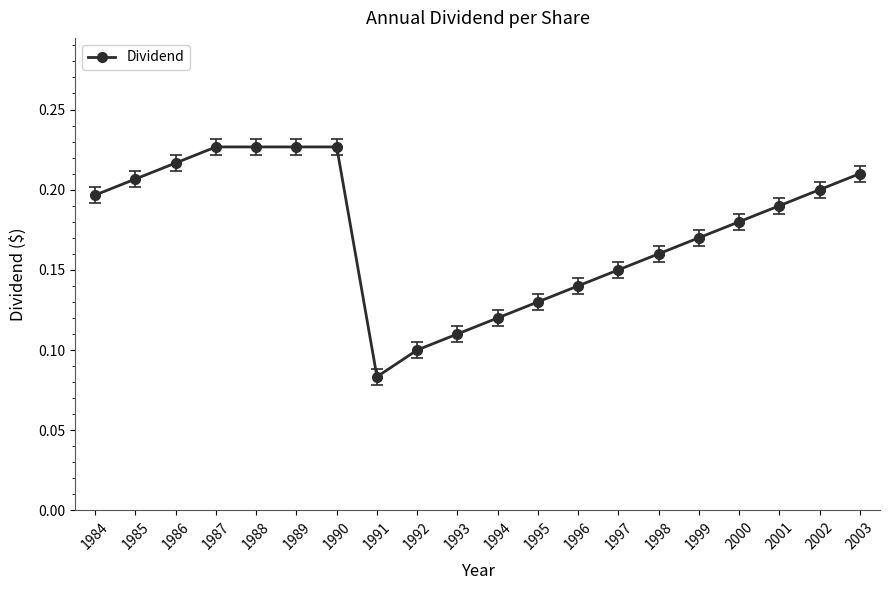

What is the sum of the values at 2003 and 1994?

0.3